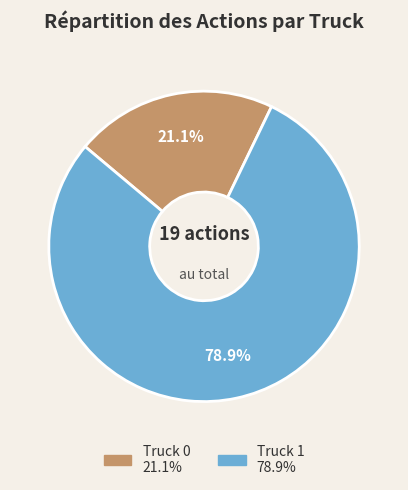

What is the total percentage of Truck 0 and Truck 1?

100.0%